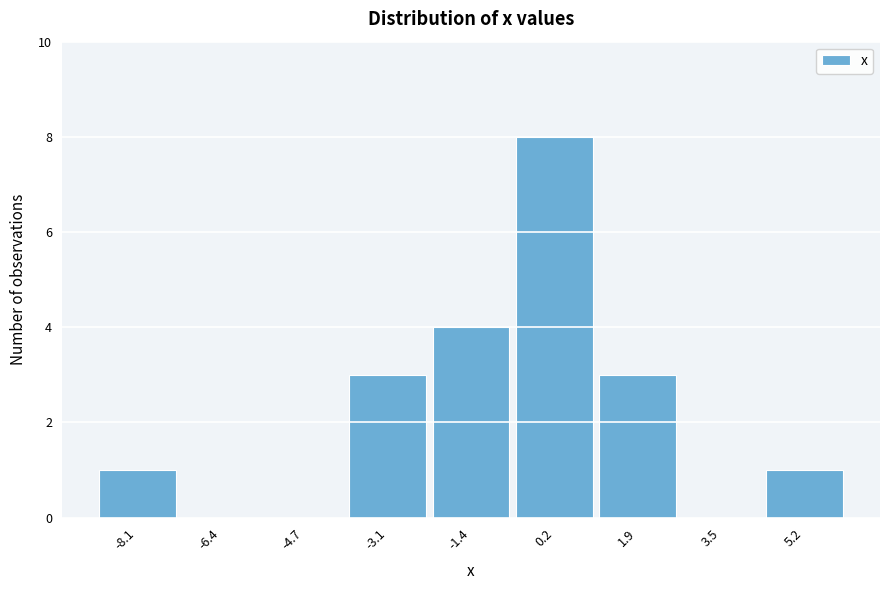

Reading left to right, what are all the values shown in this chart?

-8.1=1	-6.4=0	-4.7=0	-3.1=3	-1.4=4	0.2=8	1.9=3	3.5=0	5.2=1